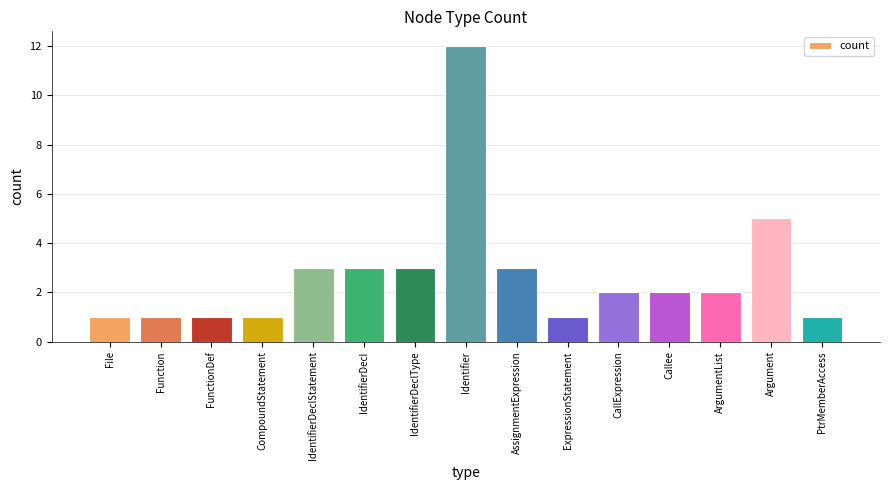

How many data points does each series have?

15